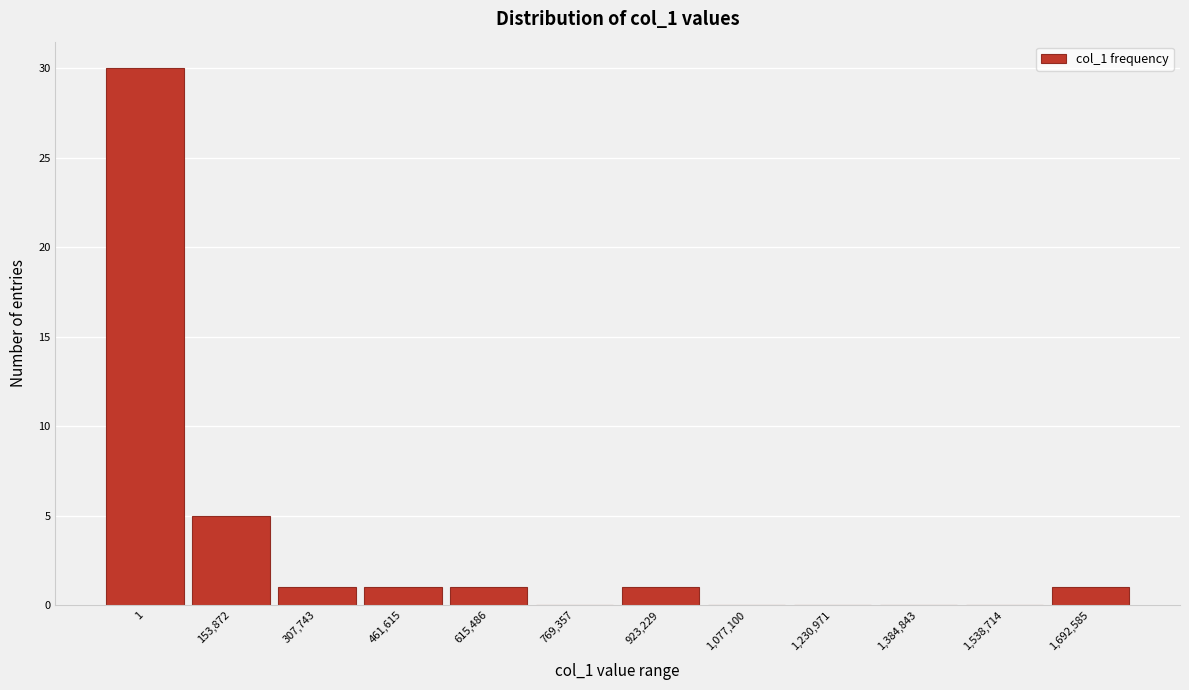

Reading left to right, list all the values displayed in this chart.

1=30	153,872=5	307,743=1	461,615=1	615,486=1	769,357=0	923,229=1	1,077,100=0	1,230,971=0	1,384,843=0	1,538,714=0	1,692,585=1